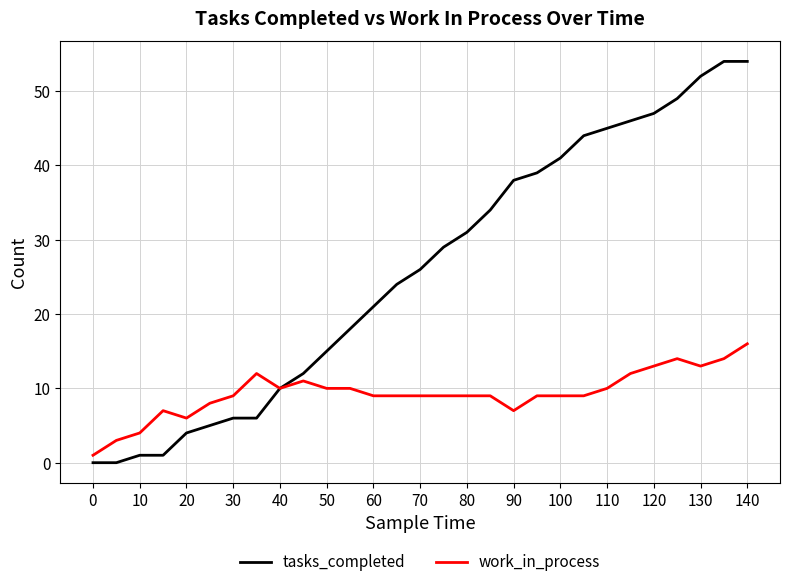

What is the difference between the maximum and minimum values in the tasks_completed series?

54